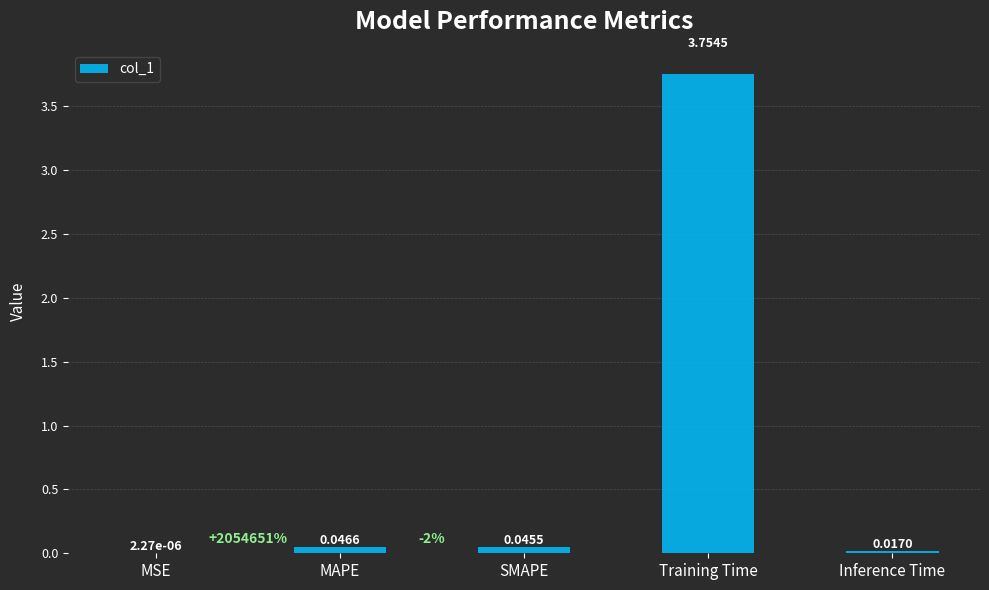

What is the change in value from MAPE to Training Time?

+3.7